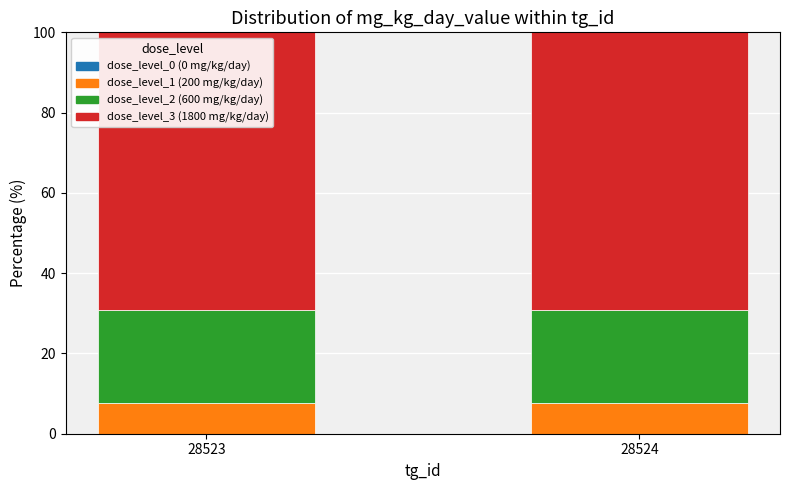

What is the total value across all series at 28523?

100.0